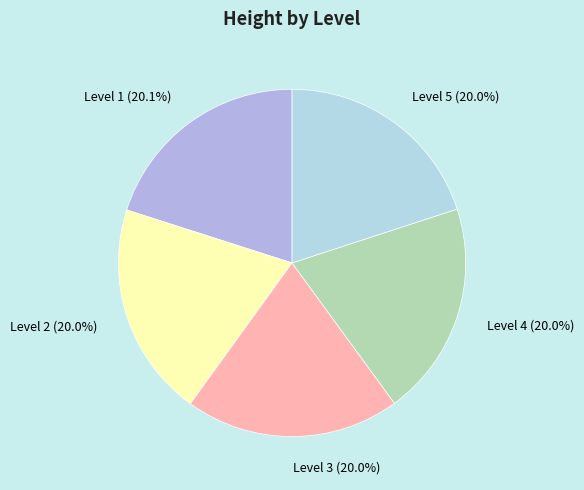

To the nearest percent, what percentage of the pie is Level 5?

20%